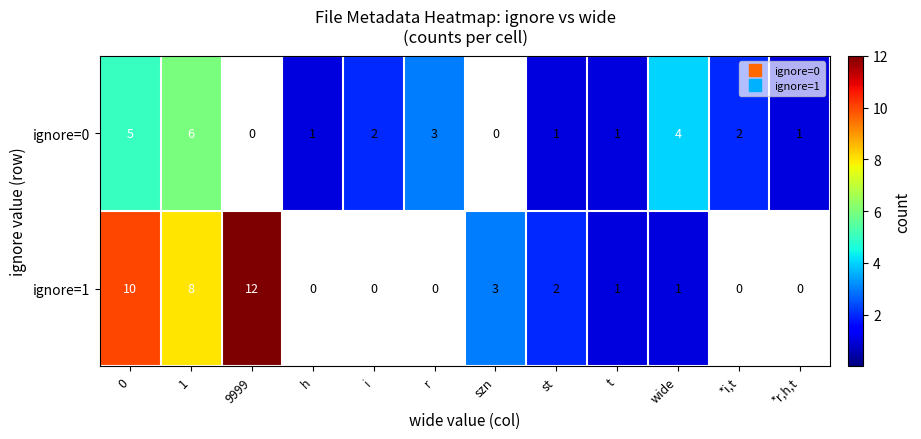

Reading left to right, extract all data points from this chart.

ignore=0: 0=5	1=6	9999=0	h=1	i=2	r=3	szn=0	st=1	t=1	wide=4	*i,t=2	*r,h,t=1
ignore=1: 0=10	1=8	9999=12	h=0	i=0	r=0	szn=3	st=2	t=1	wide=1	*i,t=0	*r,h,t=0